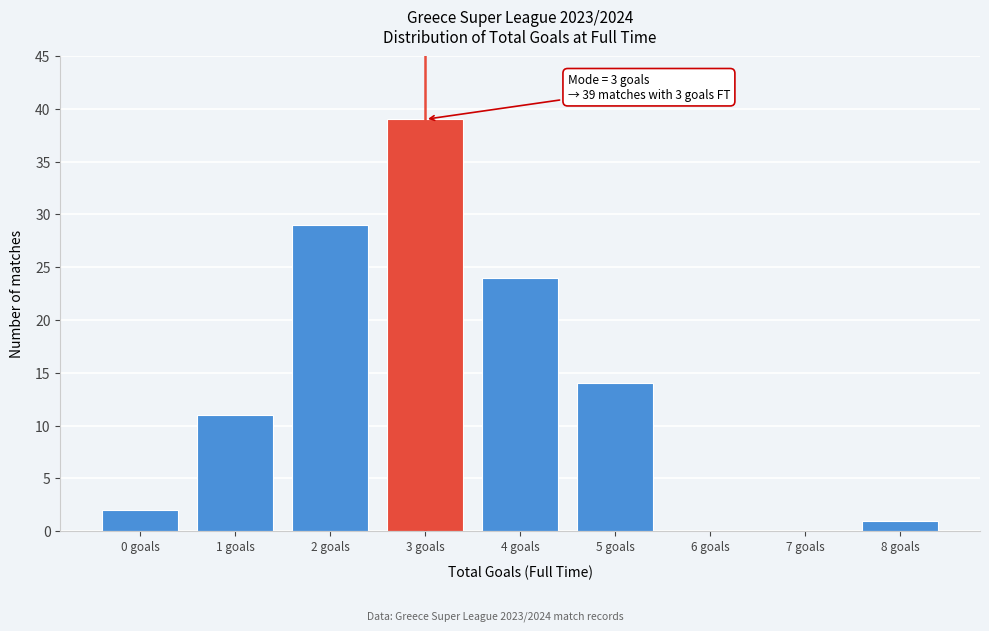

Reading right to left, extract all data points from this chart.

8 goals=1	7 goals=0	6 goals=0	5 goals=14	4 goals=24	3 goals=39	2 goals=29	1 goals=11	0 goals=2